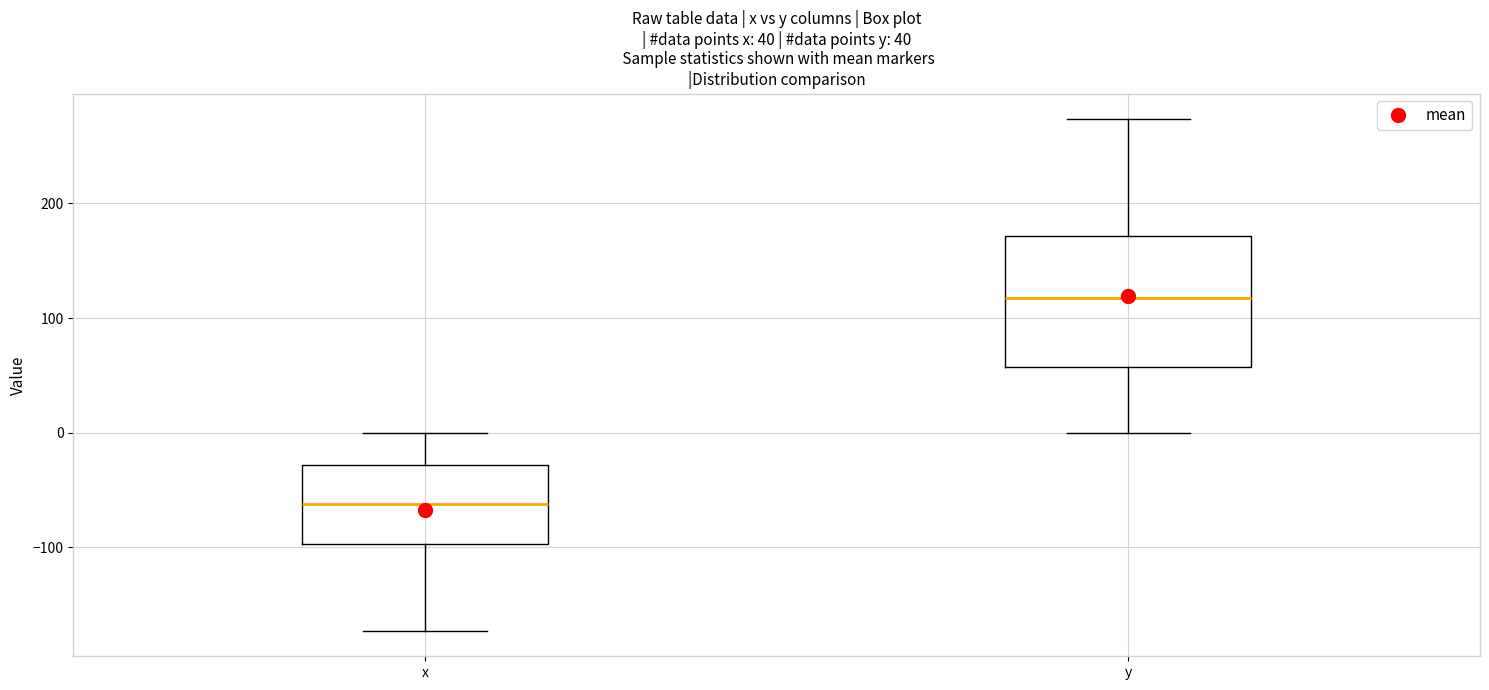

Which box has the lowest median line?

x